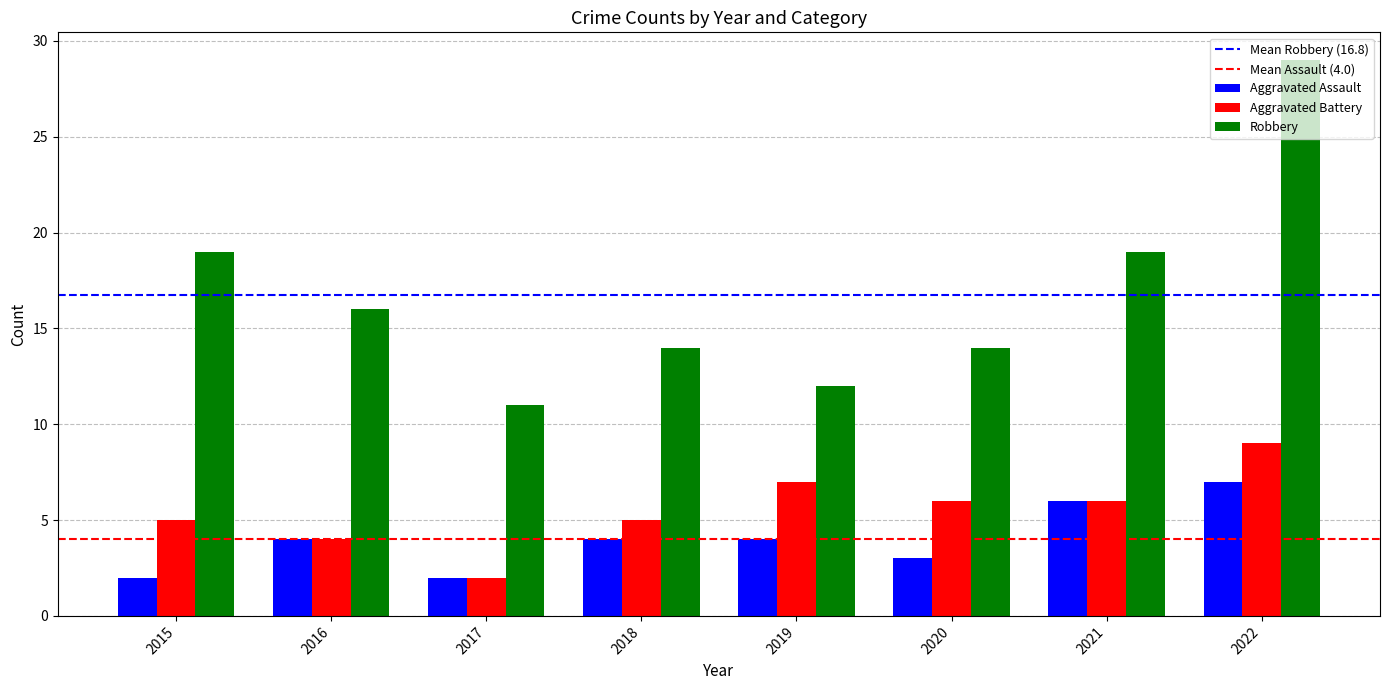

What is the sum of all Robbery values?

134